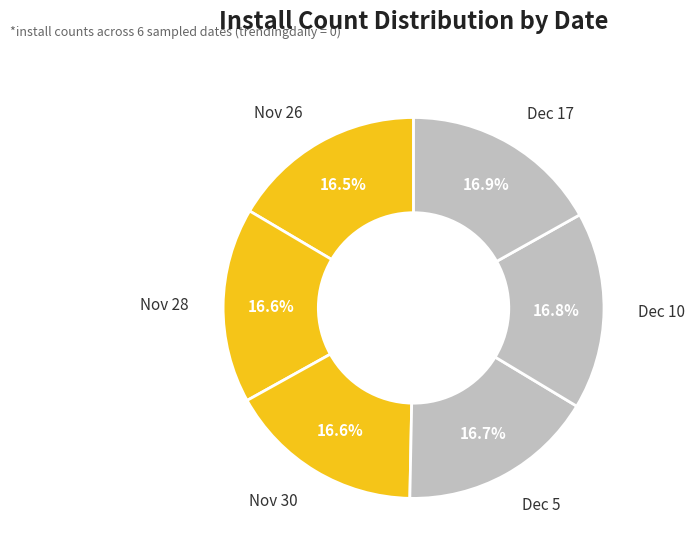

Which category has the smallest portion of the pie?

2024-11-26